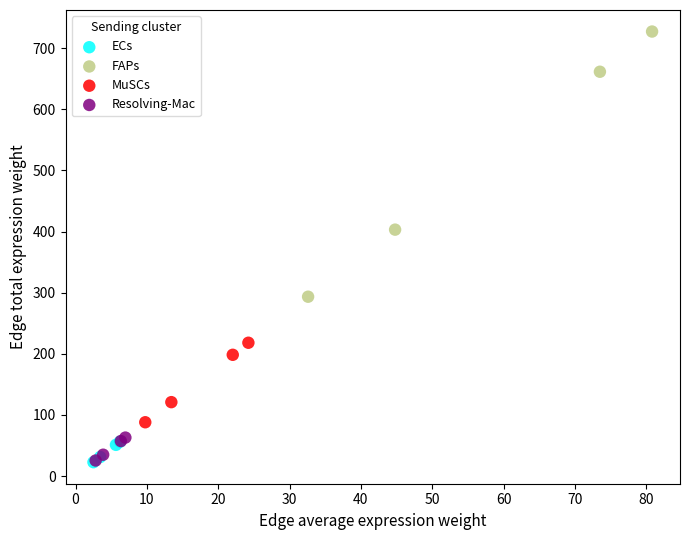

Which series contains the highest Y value?

FAPs